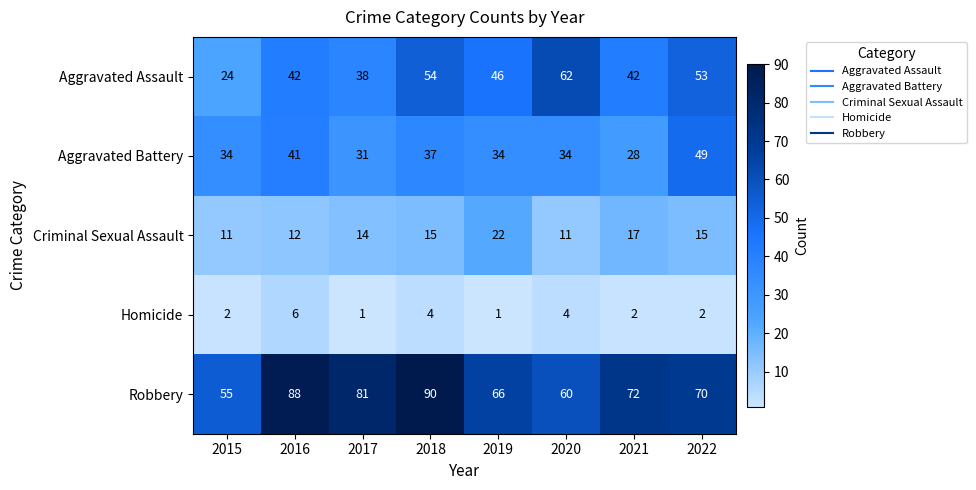

Is it true that Homicide equals 2 at 2022?

True